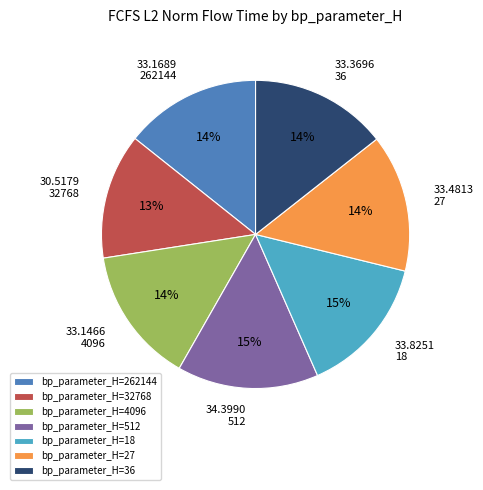

To the nearest percent, what is the difference between the largest and smallest slice percentages?

2%